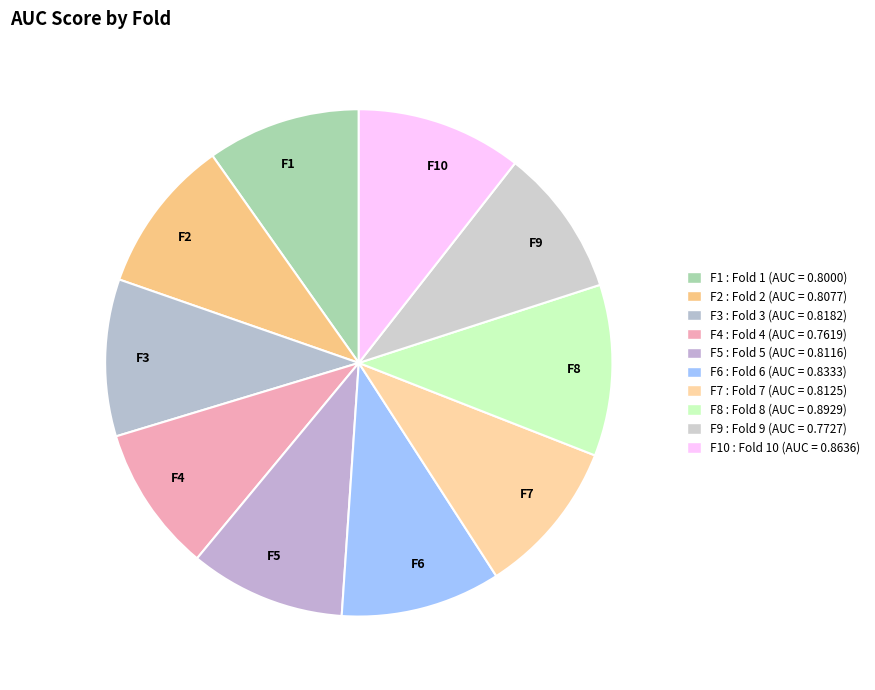

How many segments does this pie chart have?

10